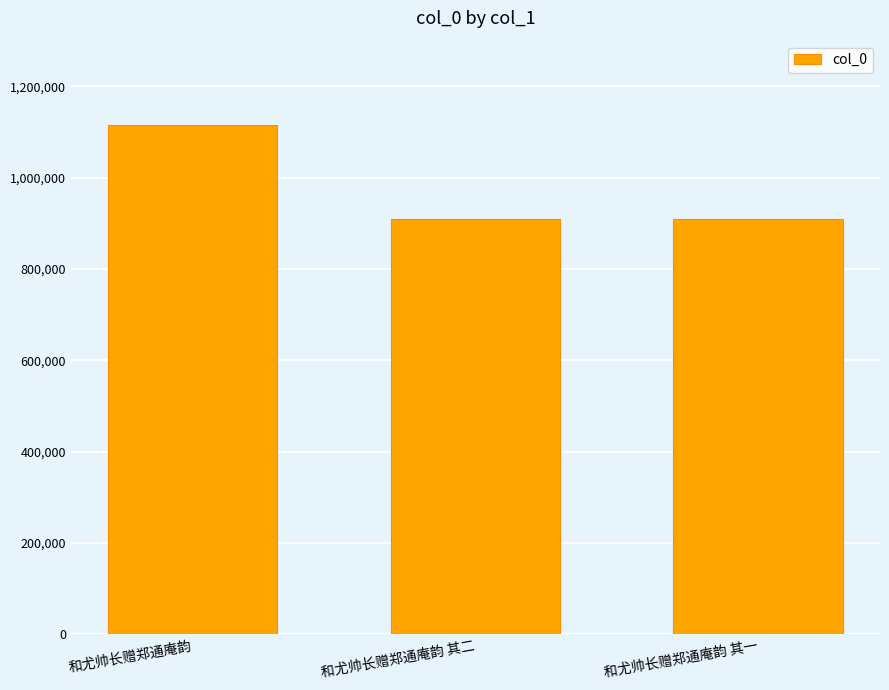

The value at 和尤帅长赠郑通庵韵 is 758584. True or false?

False